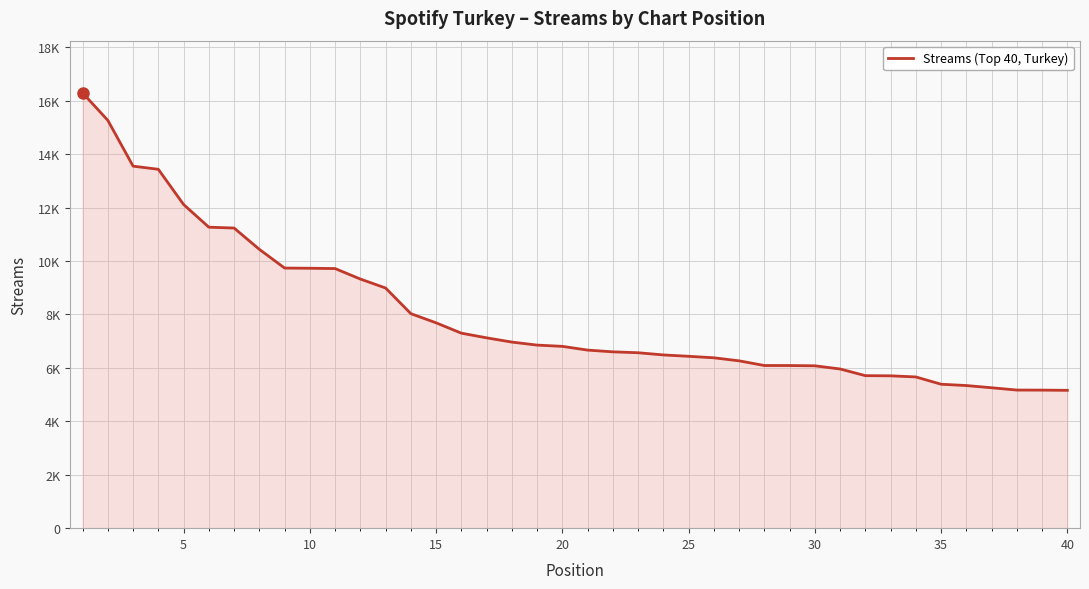

What is the average value?

8001